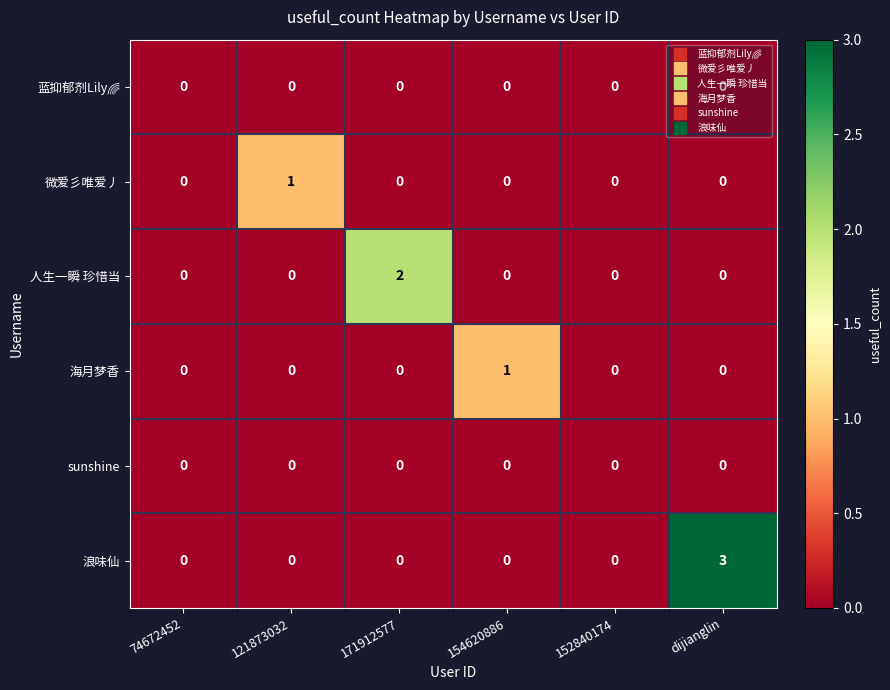

Which label corresponds to the largest value in the chart?

dijianglin